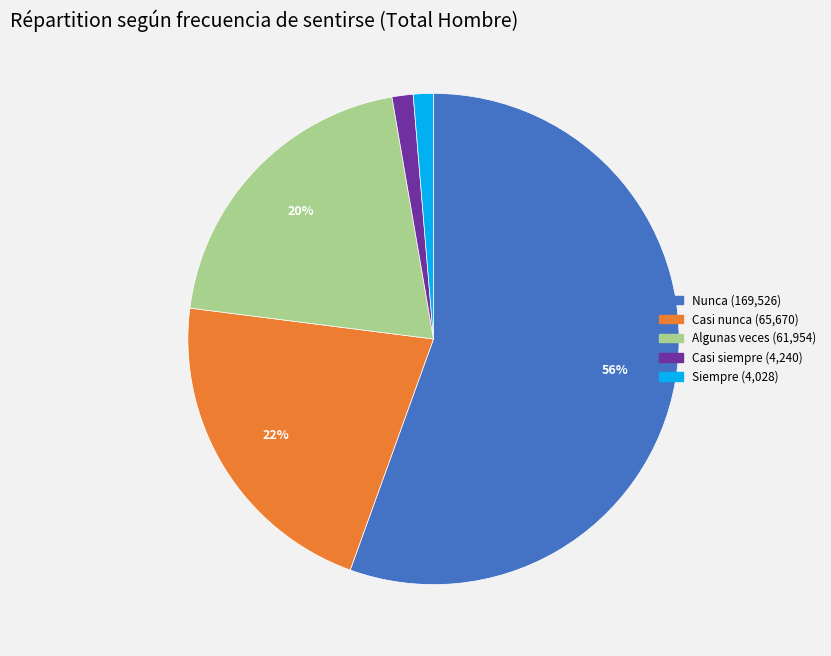

To the nearest percent, what is the average slice percentage?

20%